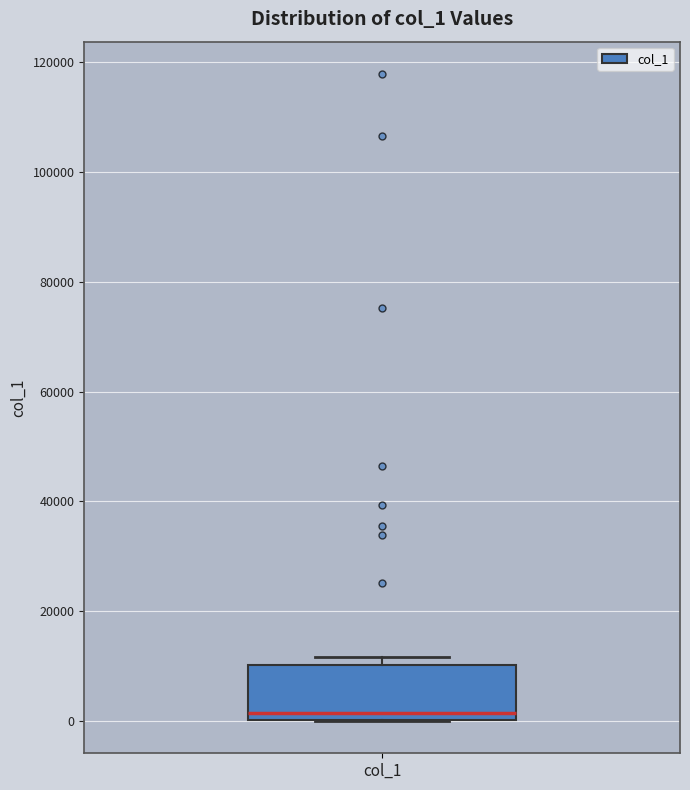

Where does the median line of the box for col_1 sit on the y-axis? The values are not printed on the chart, so give them approximately, as read against the axis.

2000